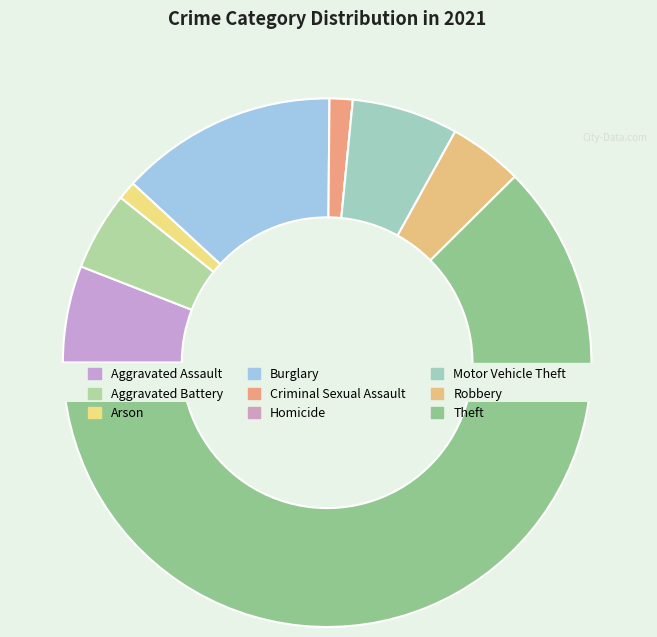

Which category accounts for the majority?

Theft